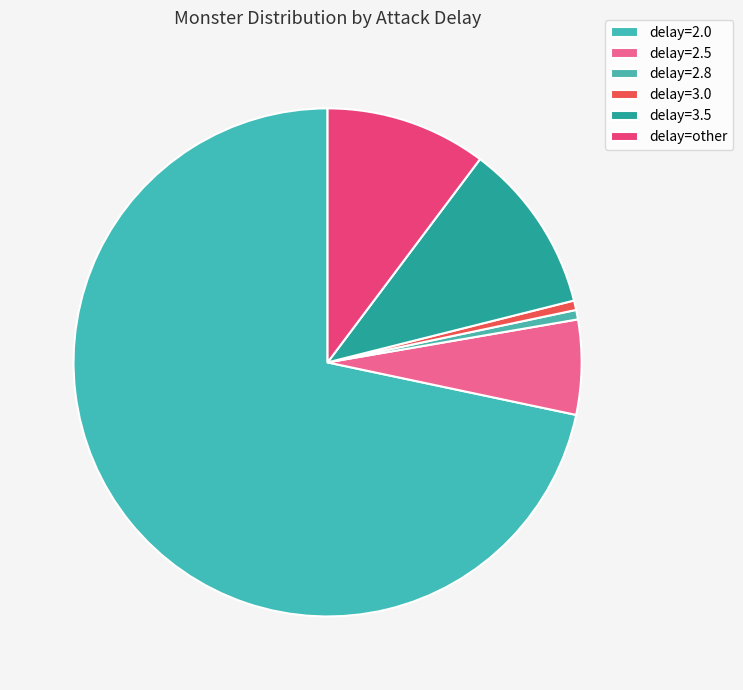

Is there a majority slice in this chart?

Yes